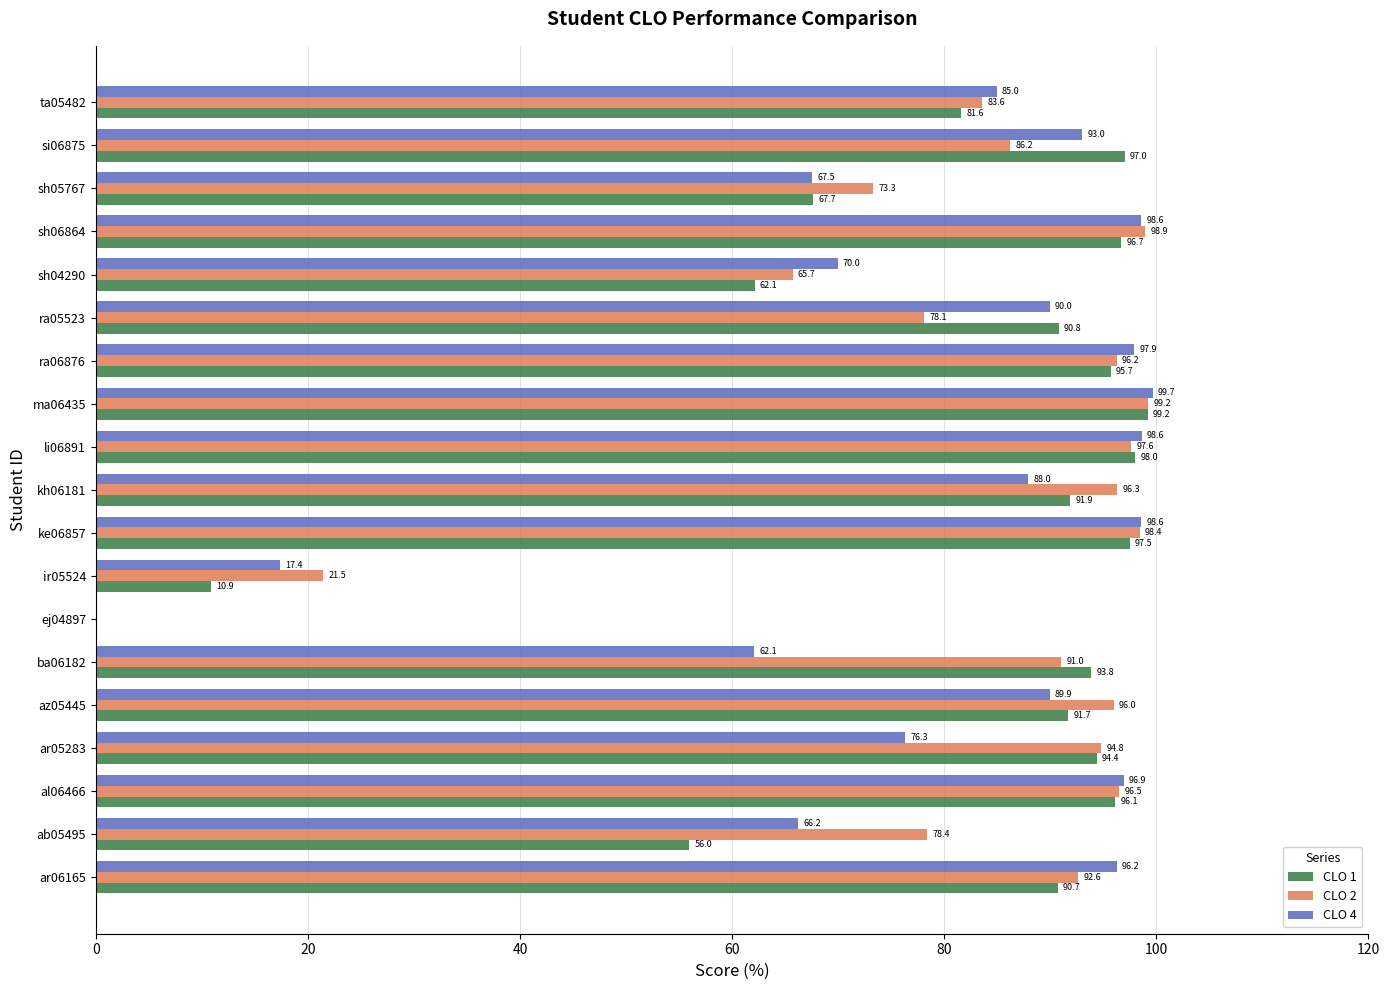

What is the sum of all CLO 4 values?

1491.9